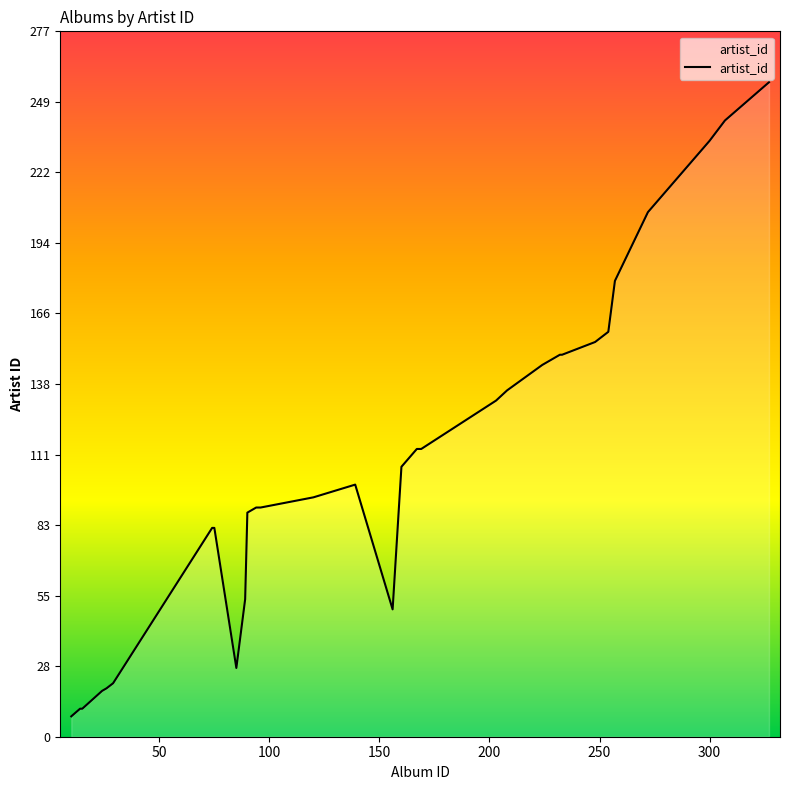

True or false: the data has more than 0 interior local peaks.

True